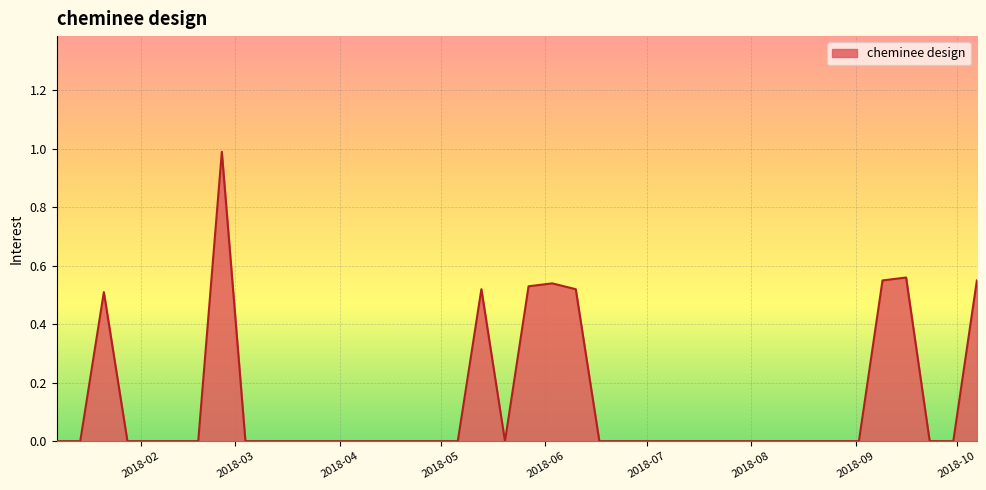

What is the difference between the maximum and minimum values?

1.0